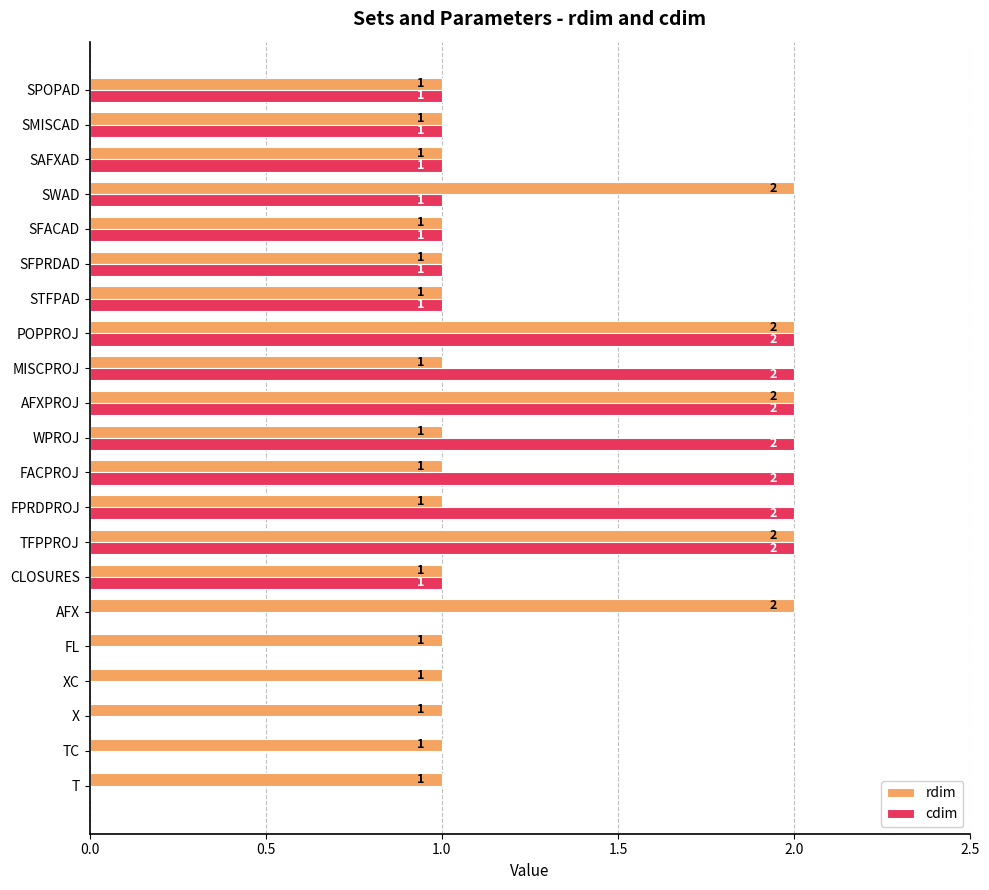

How many categories are shown in the chart?

21